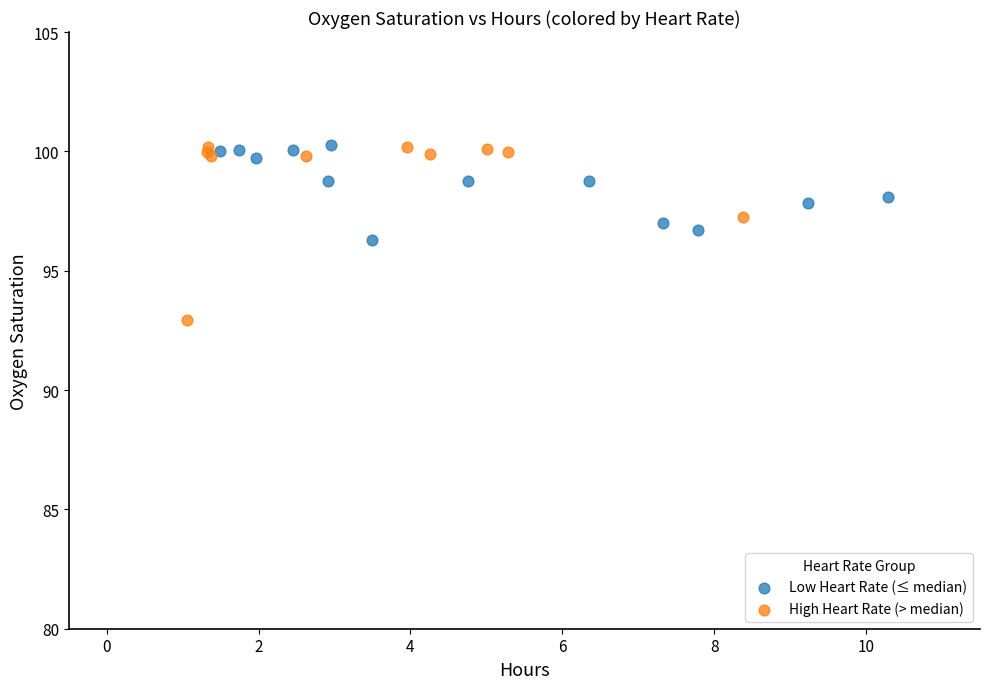

Which series has the widest spread of Y values?

High Heart Rate (> median)